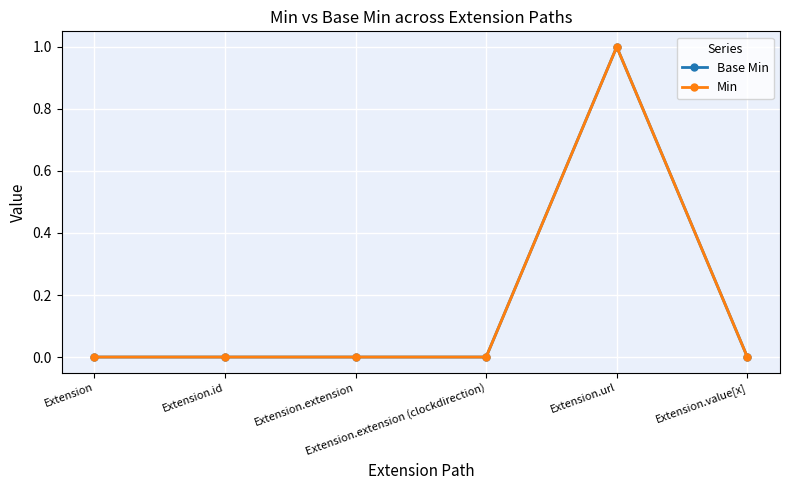

Is this an area chart (filled region under the line)?

No